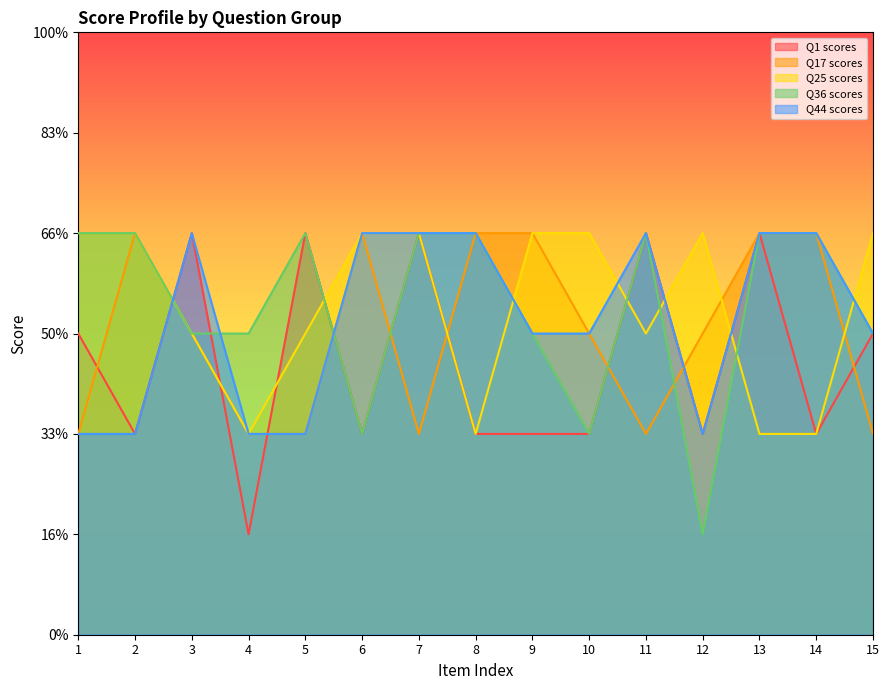

What is the difference between the maximum and second lowest values in the Q25 scores series?

2